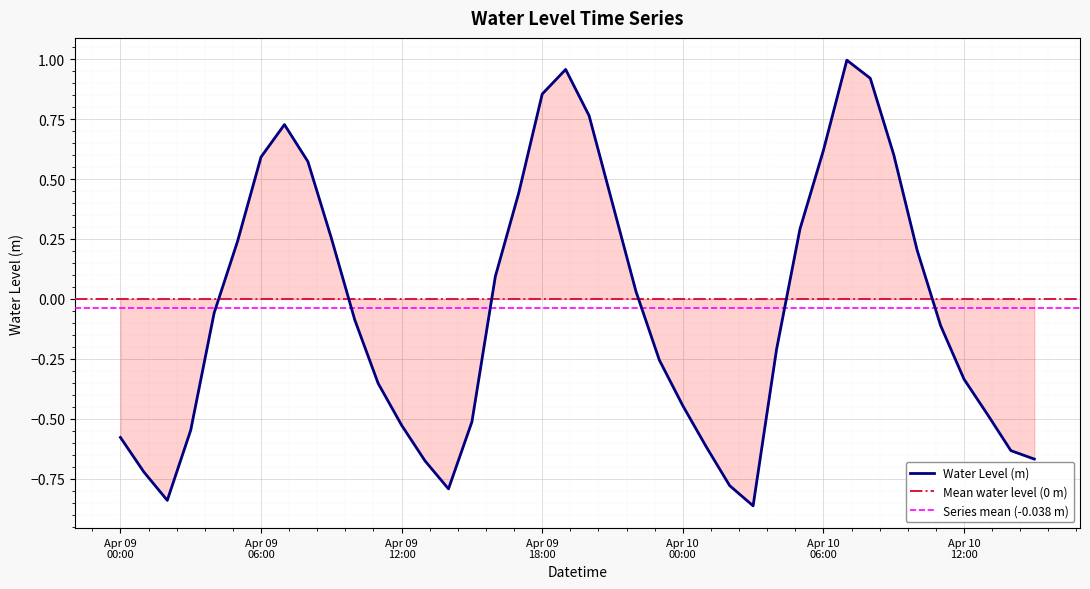

At which category does the chart reach its minimum across all series?

2025-04-10 03:00:00